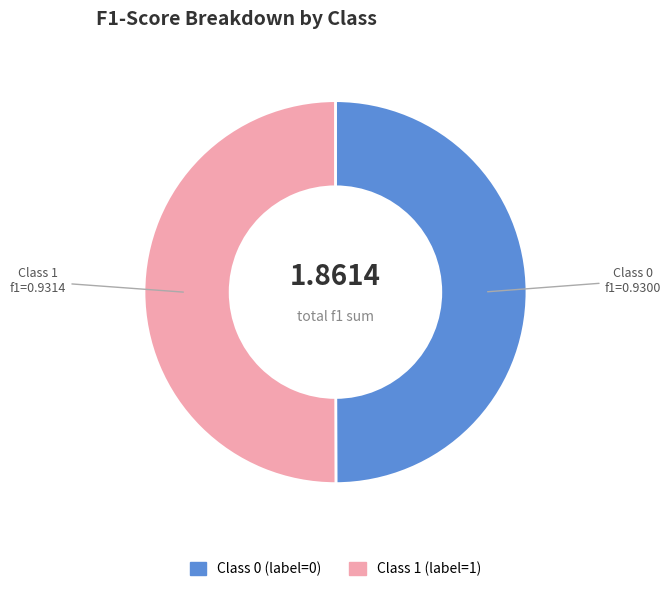

How many segments does this pie chart have?

2